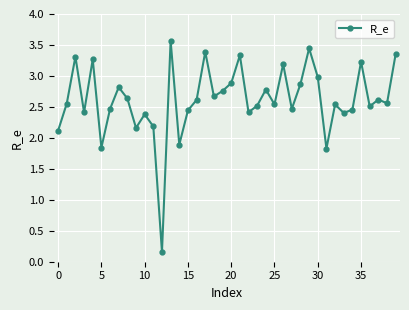

What is the difference between the second highest and minimum values?

3.3